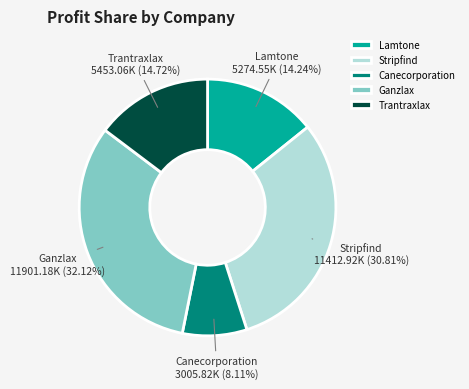

How many segments does this pie chart have?

5